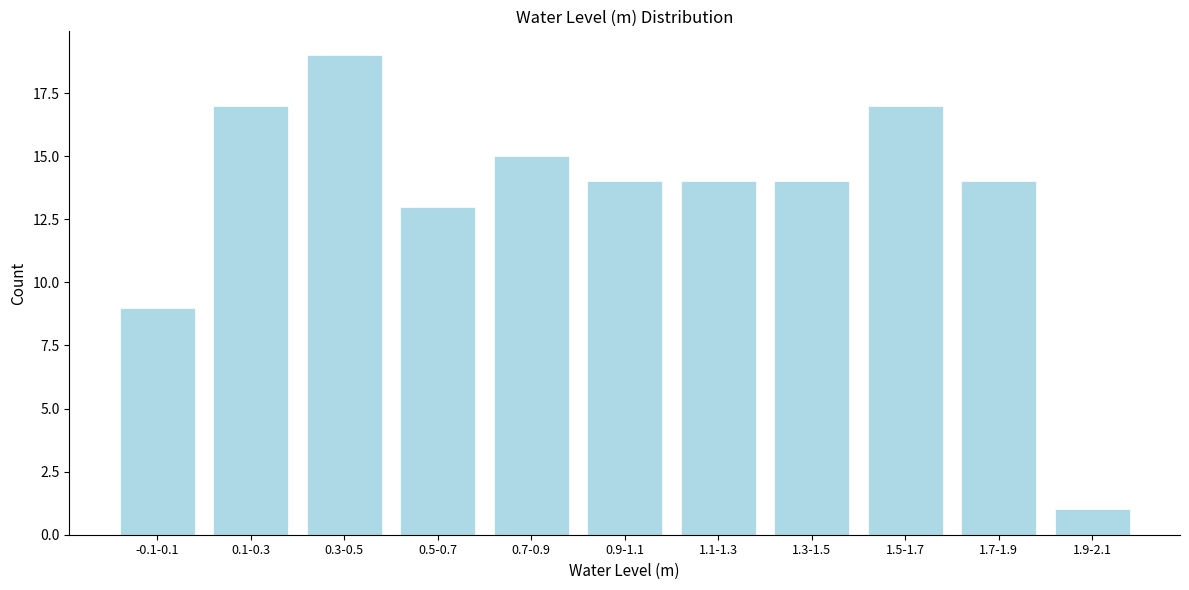

Reading left to right, extract all data points from this chart.

-0.1-0.1=9	0.1-0.3=17	0.3-0.5=19	0.5-0.7=13	0.7-0.9=15	0.9-1.1=14	1.1-1.3=14	1.3-1.5=14	1.5-1.7=17	1.7-1.9=14	1.9-2.1=1